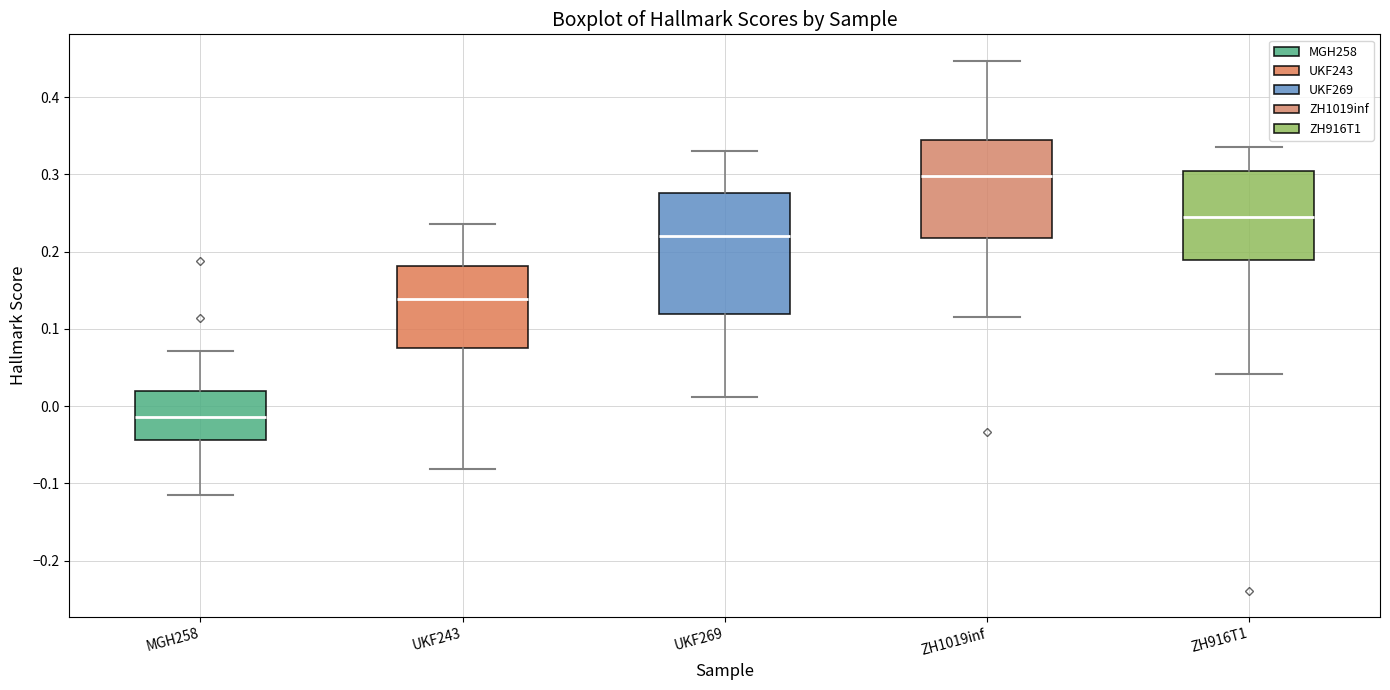

Which box is the tallest, from its lower edge to its upper edge?

UKF269